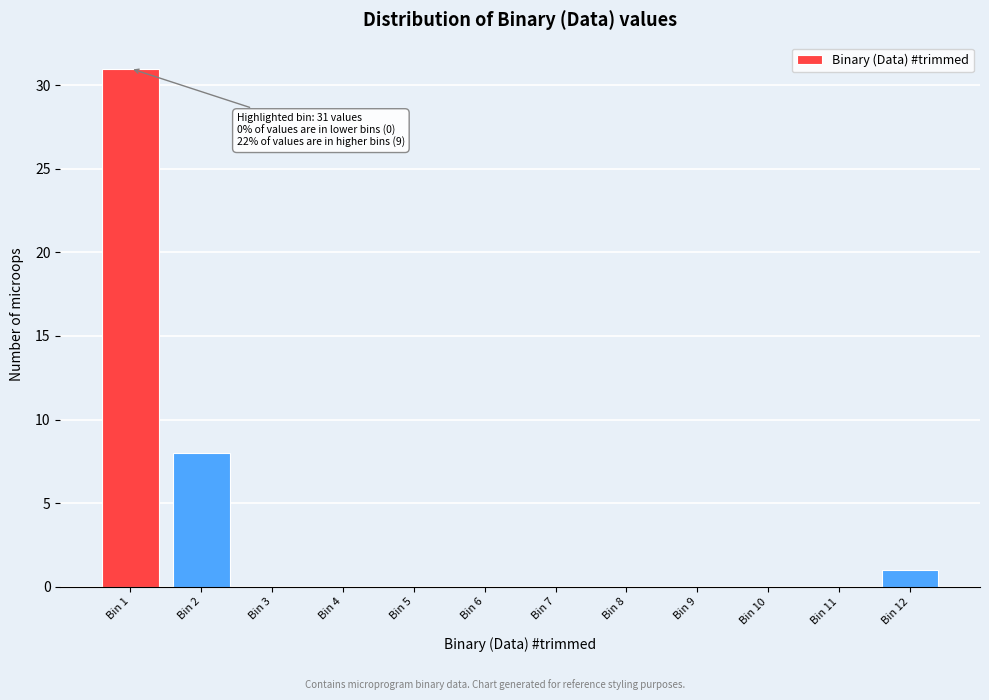

Reading left to right, extract all data points from this chart.

Bin 1=31	Bin 2=8	Bin 3=0	Bin 4=0	Bin 5=0	Bin 6=0	Bin 7=0	Bin 8=0	Bin 9=0	Bin 10=0	Bin 11=0	Bin 12=1